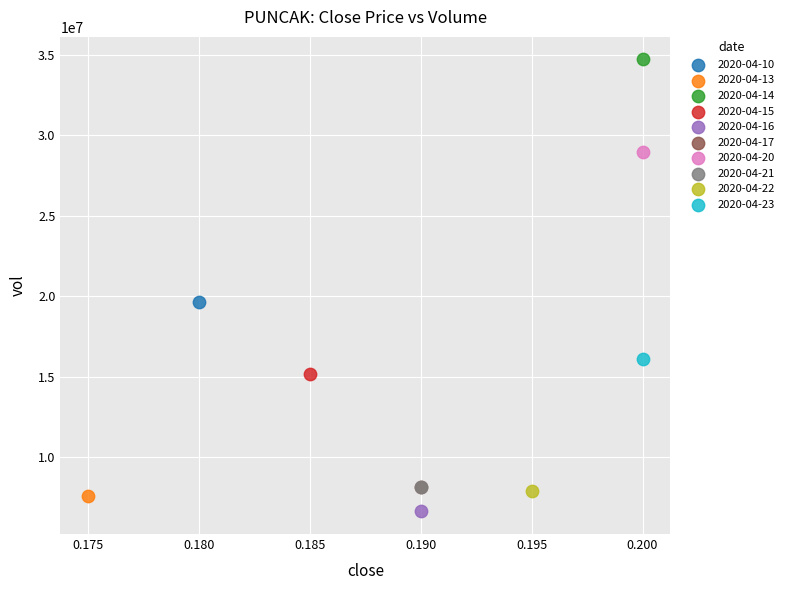

What are all the series names shown in the legend?

2020-04-10, 2020-04-13, 2020-04-14, 2020-04-15, 2020-04-16, 2020-04-17, 2020-04-20, 2020-04-21, 2020-04-22, 2020-04-23